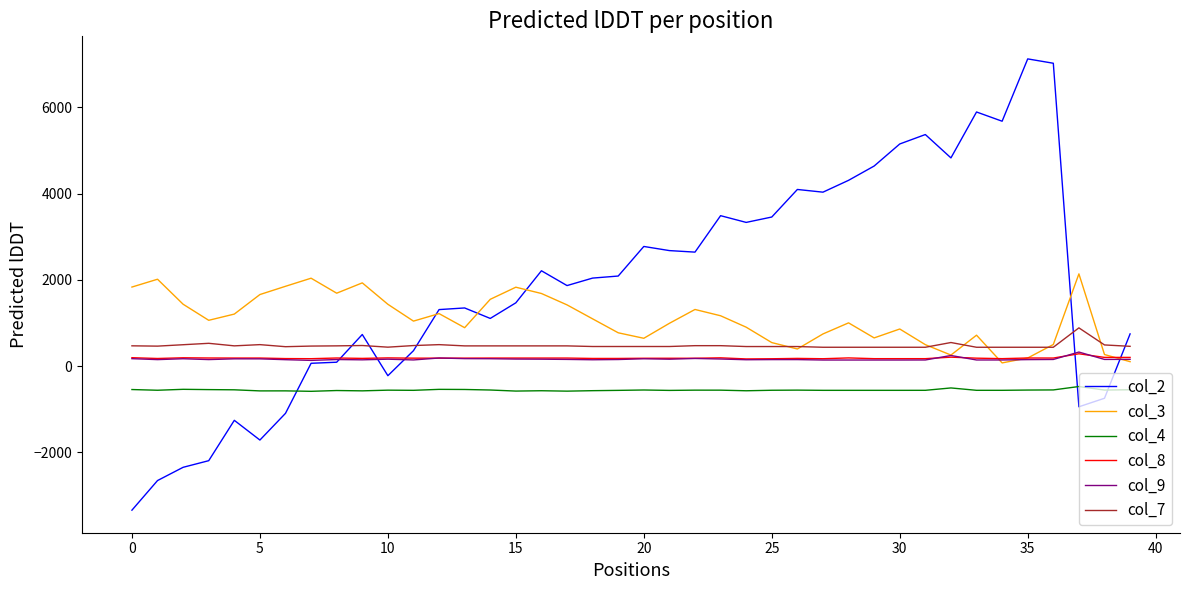

What is the sum of all col_3 values?

43624.2